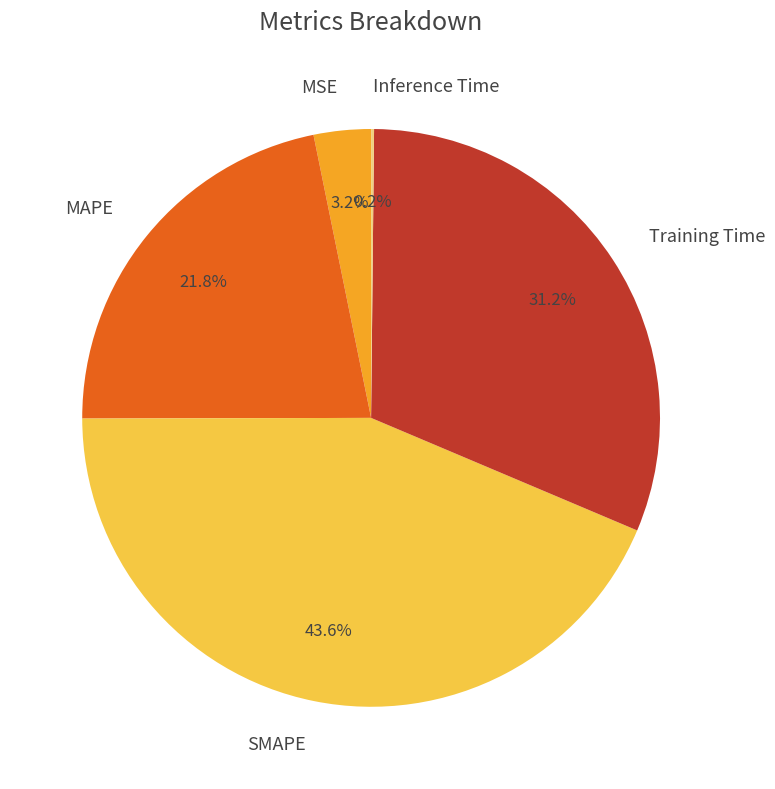

What portion of the pie excludes SMAPE?

56.4%